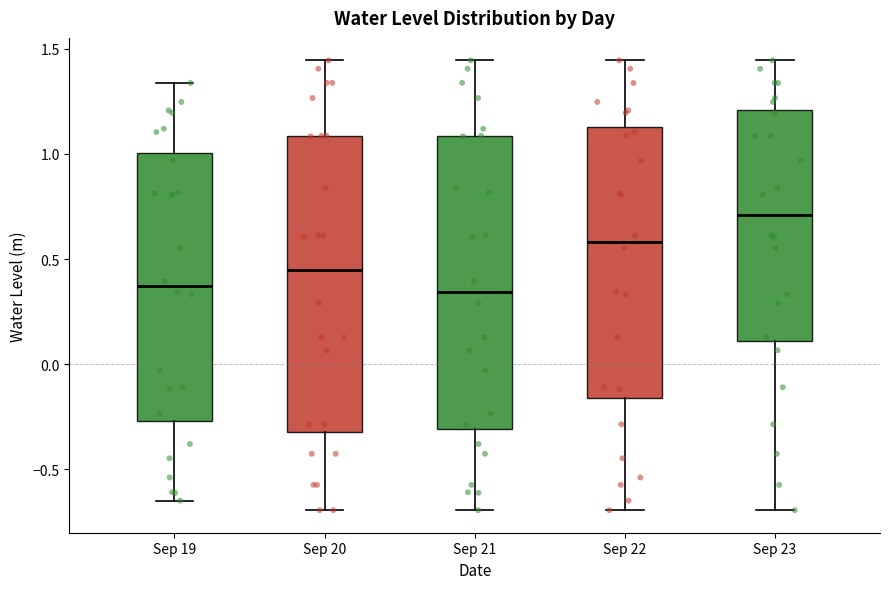

Reading left to right, read every box against the y-axis: the position of its median line, the range the box covers, and the ends of its whiskers. The values are not printed on the chart, so give them approximately, as read against the axis.

Sep 19: median 0.35, box -0.25 to 1.00, whiskers -0.65 to 1.35
Sep 20: median 0.45, box -0.30 to 1.10, whiskers -0.70 to 1.45
Sep 21: median 0.35, box -0.30 to 1.10, whiskers -0.70 to 1.45
Sep 22: median 0.60, box -0.15 to 1.15, whiskers -0.70 to 1.45
Sep 23: median 0.70, box 0.10 to 1.20, whiskers -0.70 to 1.45